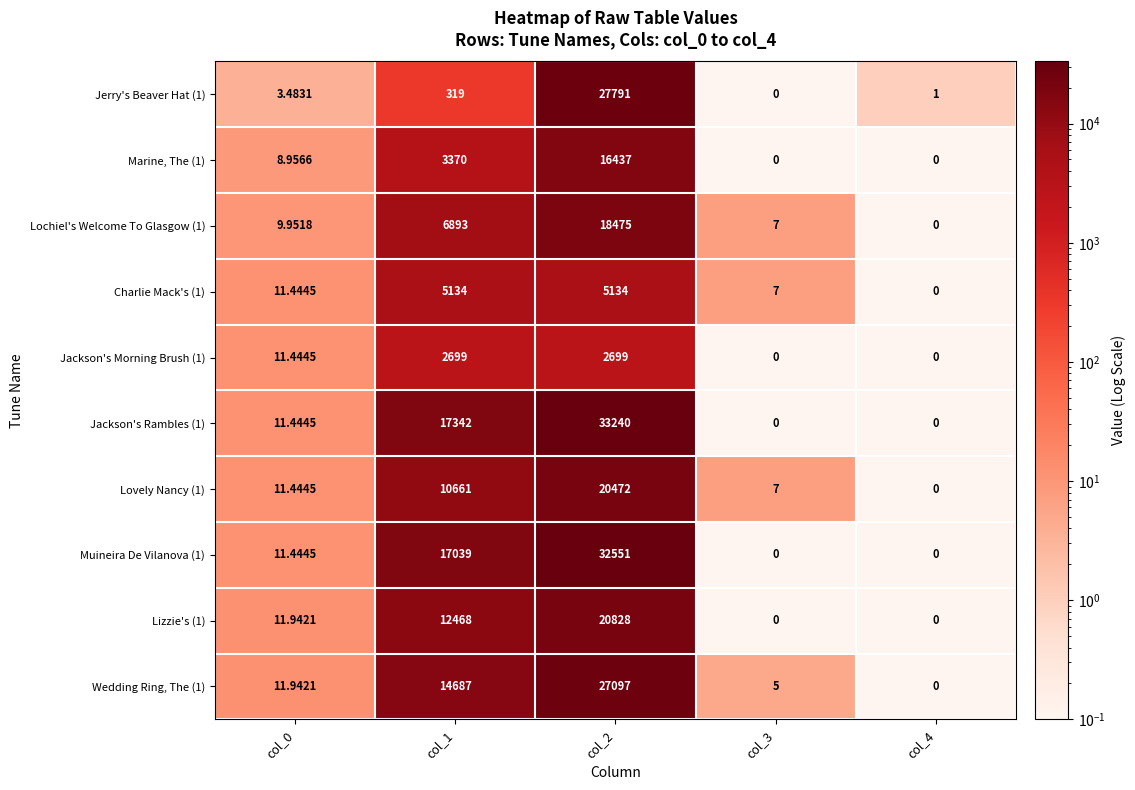

Which series changed the most between col_1 and col_3?

Jackson's Rambles (1)